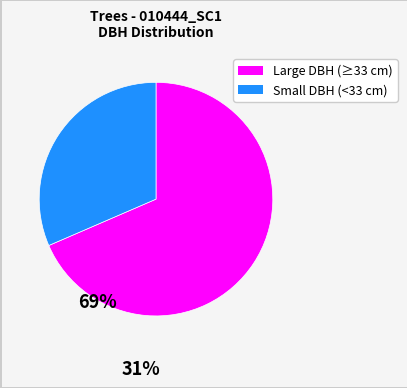

How many slices are in this pie chart?

2